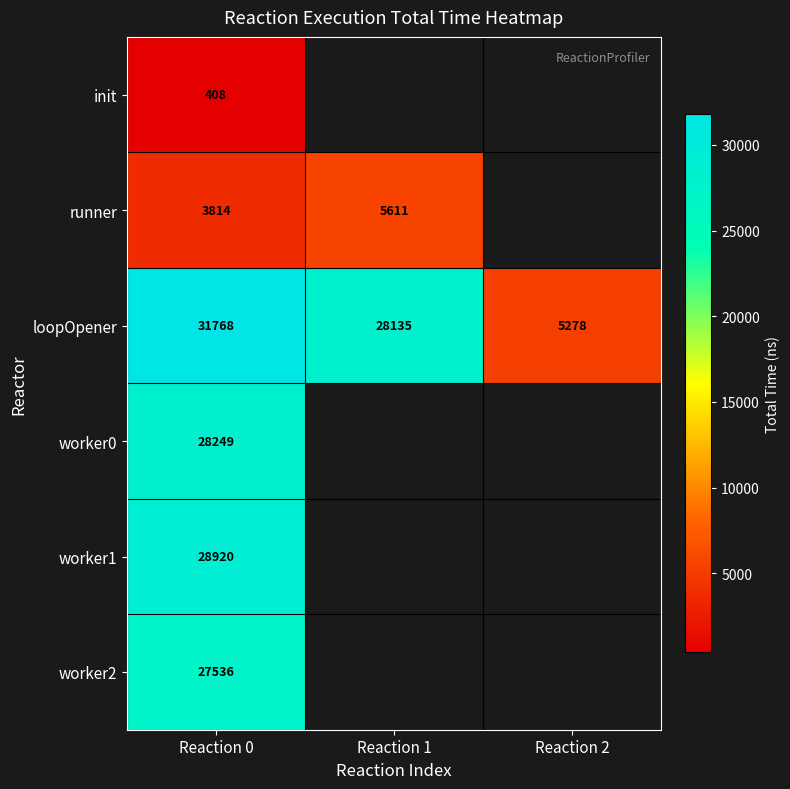

At Reaction 0, list the series in order from largest to smallest.

loopOpener, worker1, worker0, worker2, runner, init